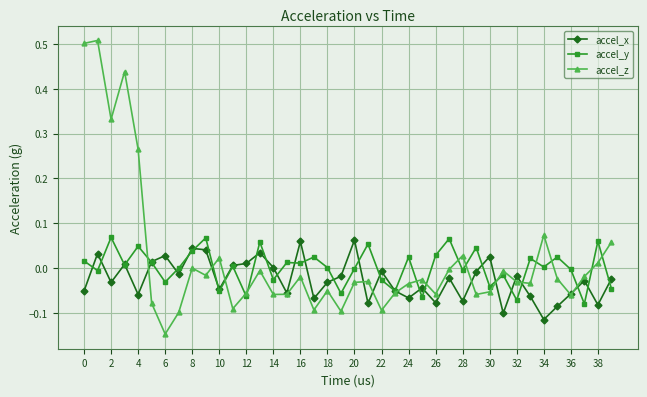

True or false: accel_y has more than 2 points higher than both neighbors.

True